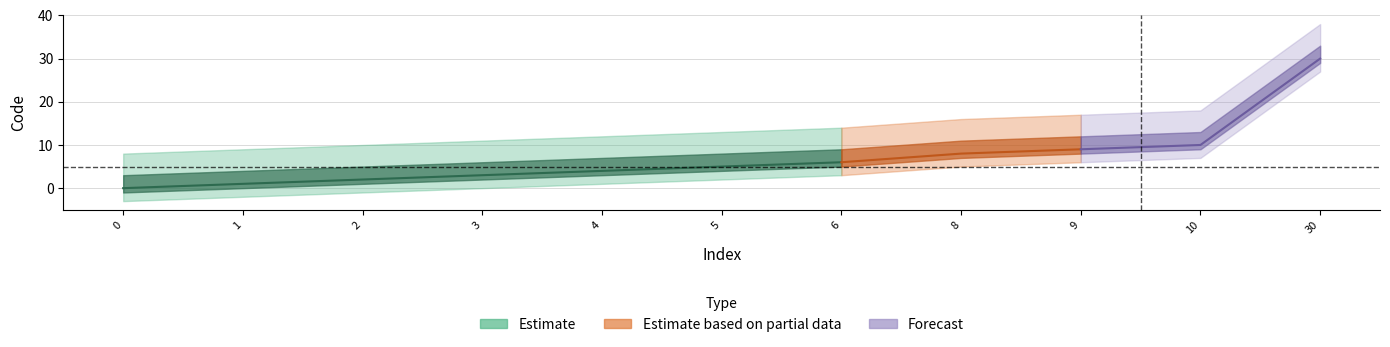

What is the value of the 4th point from the left?

3